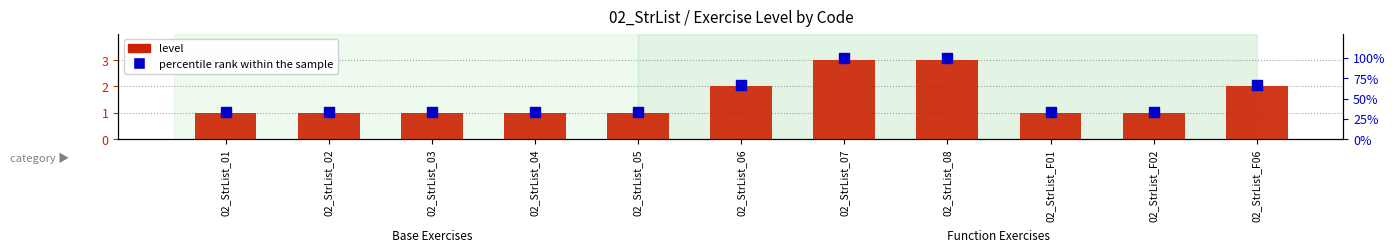

Which series has the largest total across all categories?

percentile rank within the sample